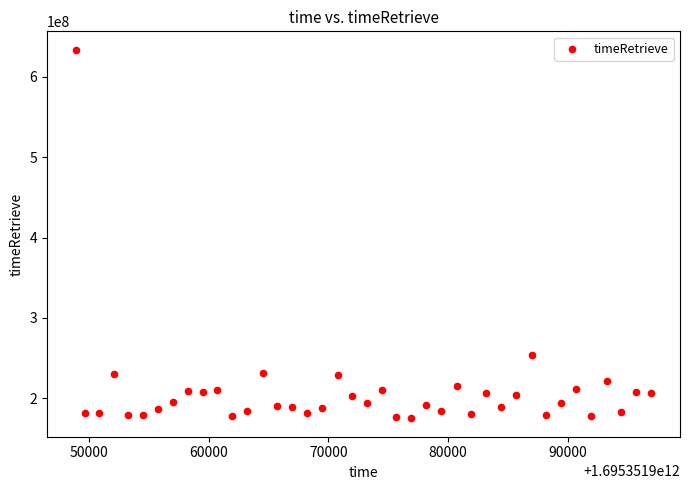

What is the range of X values (max minus min)?

48066